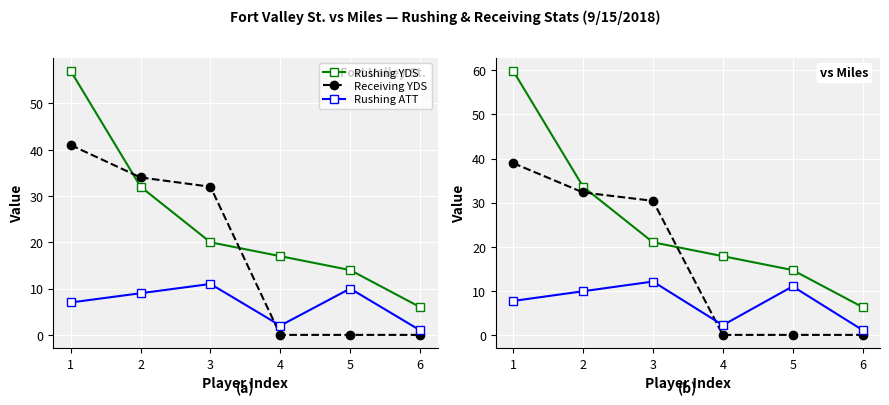

What is the total value across all series at 6?

7.4